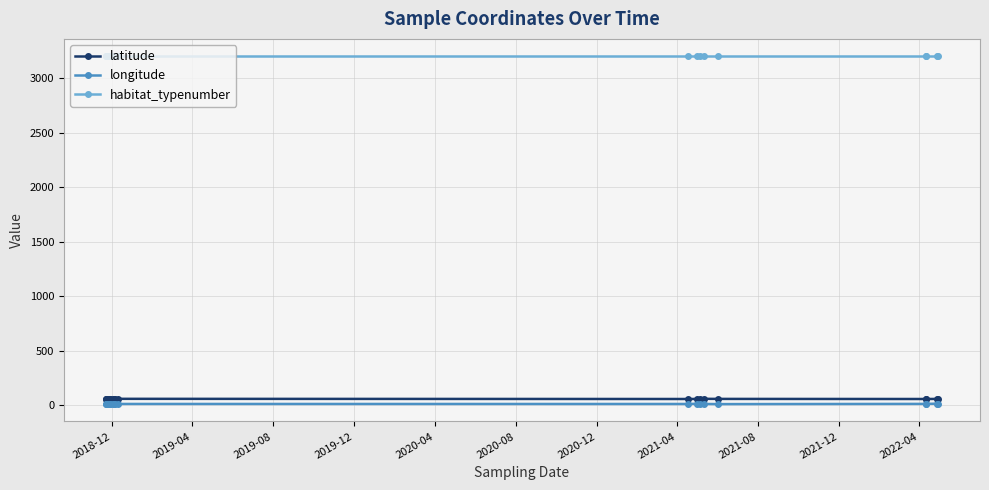

True or false: latitude has more than 1 points higher than both neighbors.

True